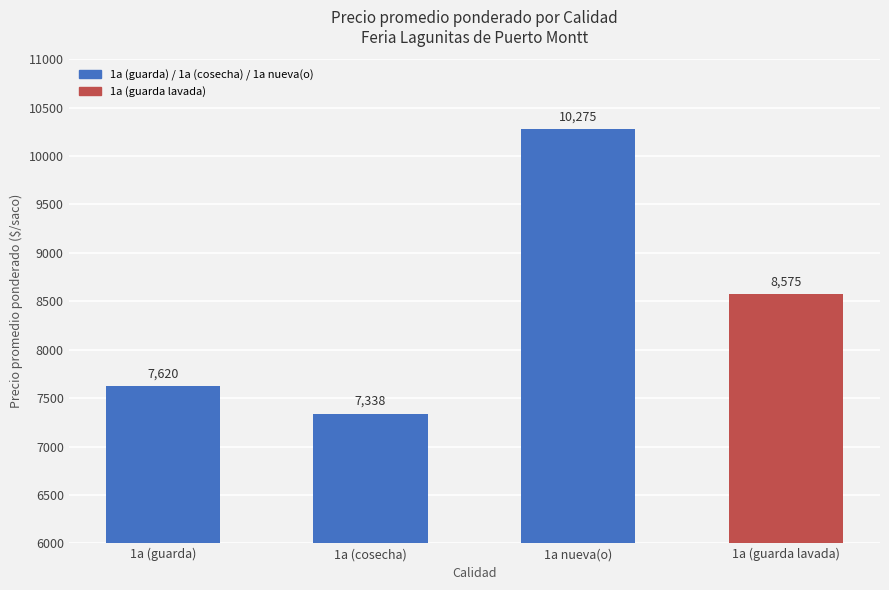

How many bars are there in total?

4